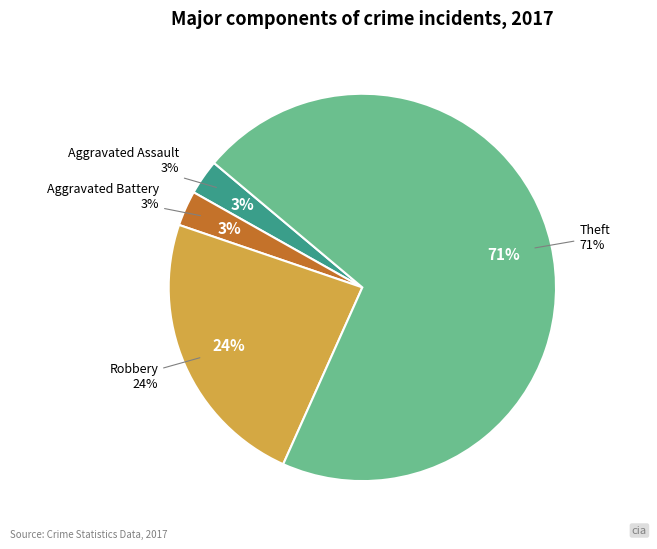

Is it true that Aggravated Assault is 3% of the pie?

True